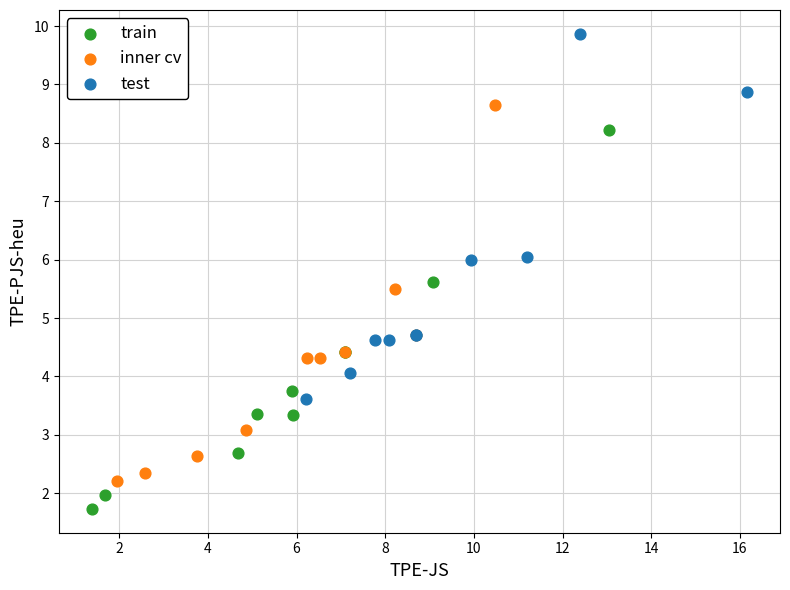

Which series reaches the maximum Y coordinate?

test